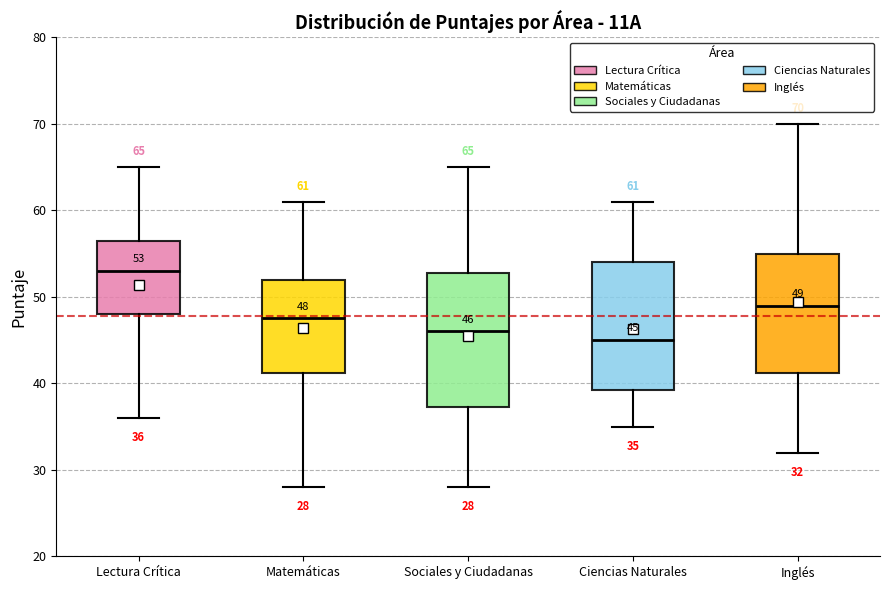

Which box has the lowest median line?

Ciencias Naturales